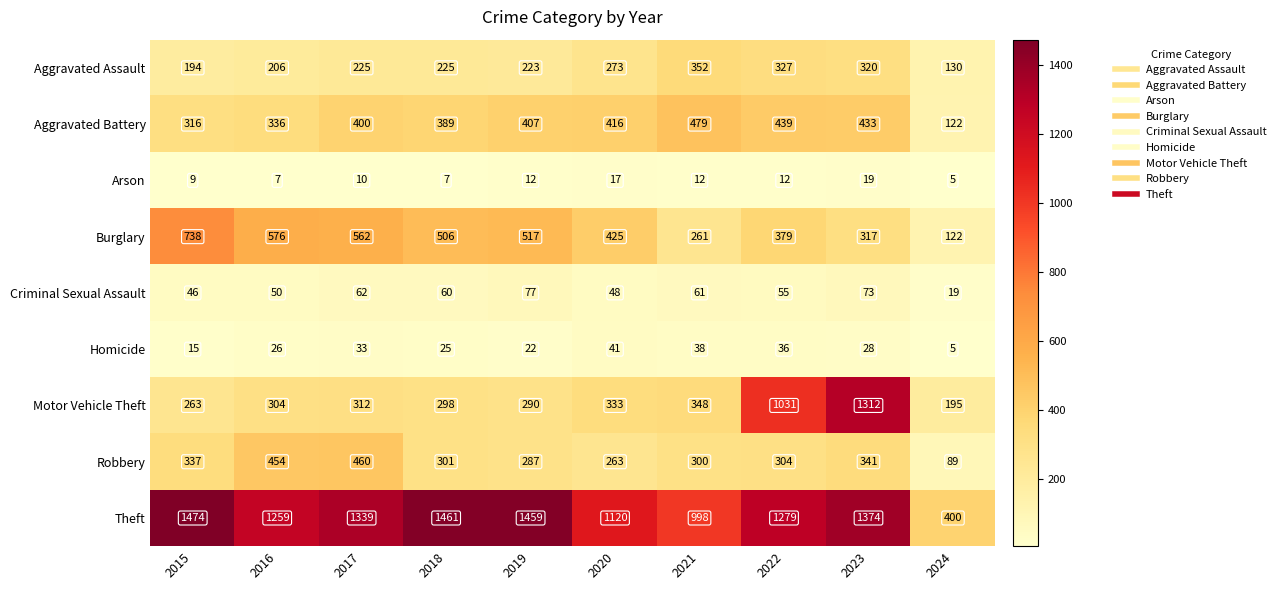

Where is Robbery nearest to the value 274?

2020